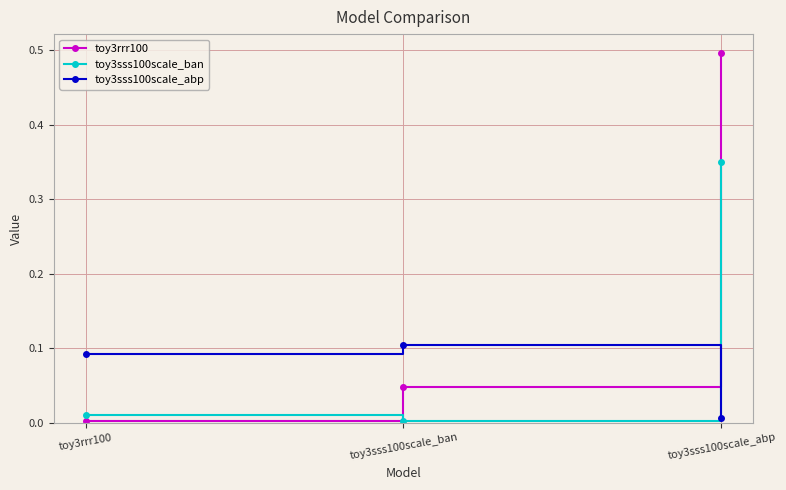

Which series has the largest range (max minus min)?

toy3rrr100